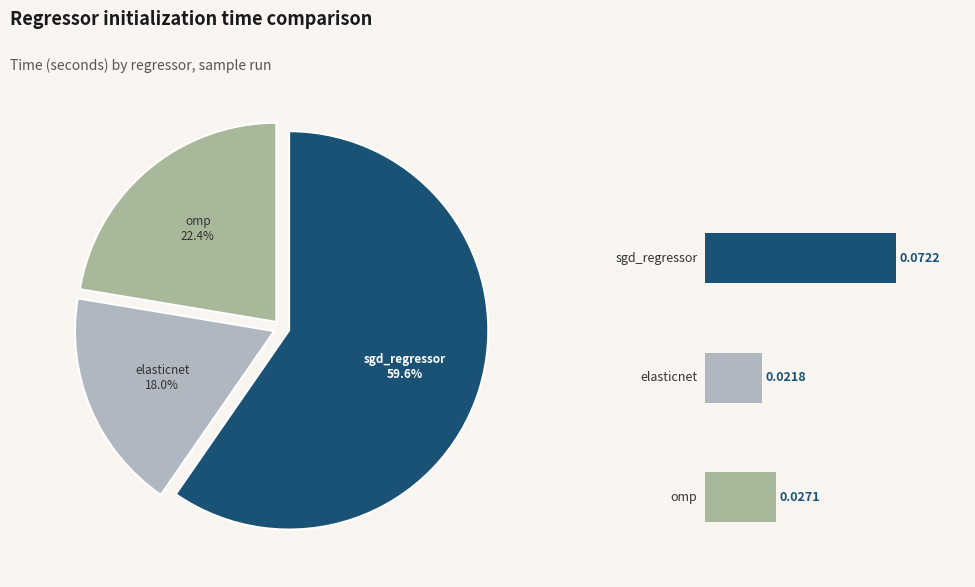

Which slice is the smallest?

elasticnet